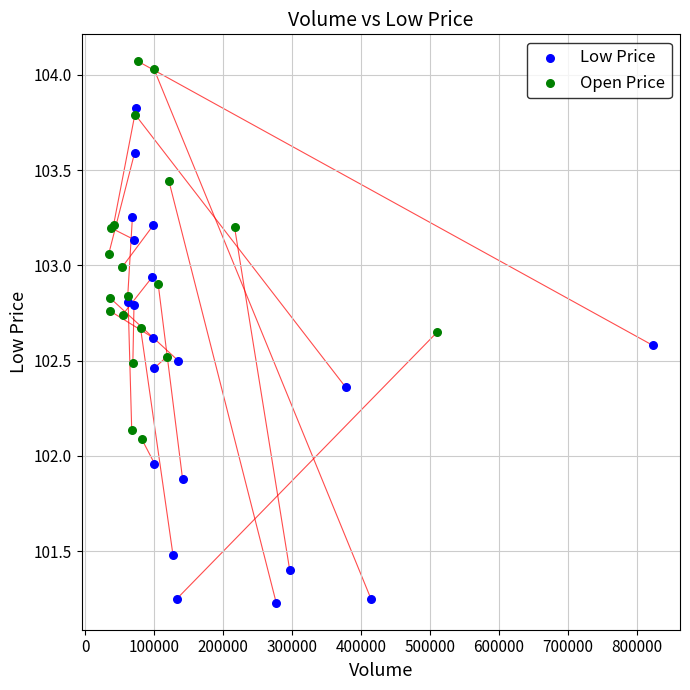

Which series contains the highest Y value?

Open Price